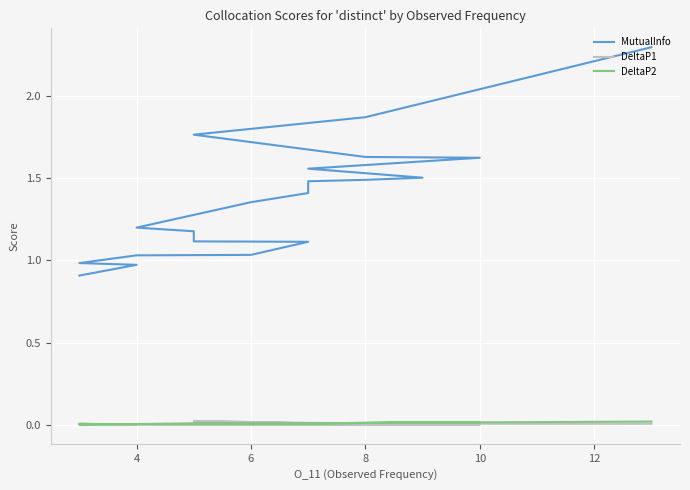

What is the value of the MutualInfo point at the 19th from the left?

1.0